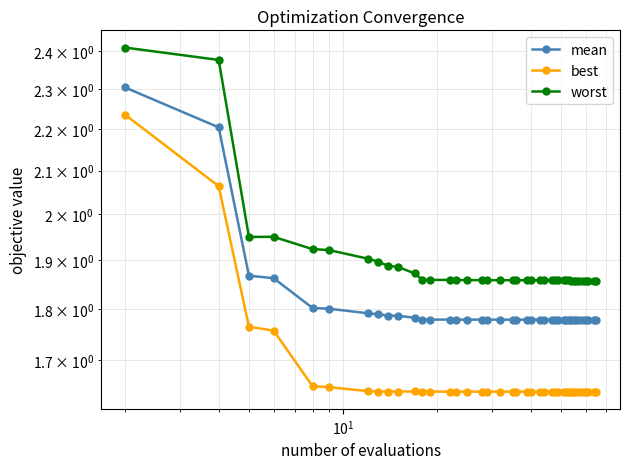

What is the difference between the maximum and minimum values in the worst series?

0.6